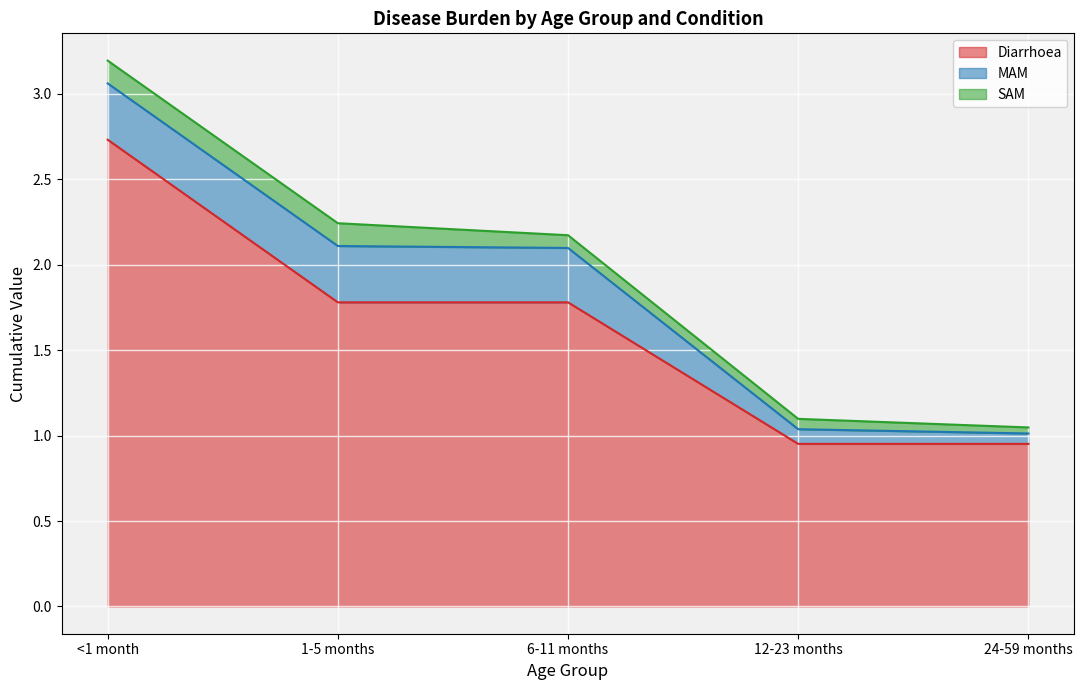

Reading left to right, what are all the values shown in this chart?

<1 month: 2.7	0.3	0.1
1-5 months: 1.8	0.3	0.1
6-11 months: 1.8	0.3	0.1
12-23 months: 1.0	0.1	0.1
24-59 months: 1.0	0.1	0.0